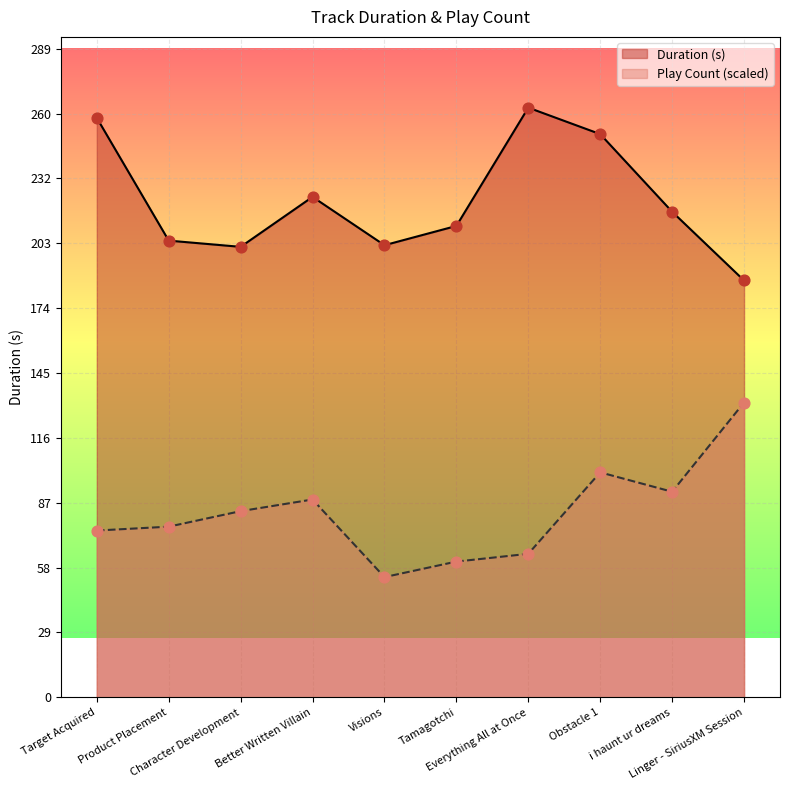

At which category is the sum across all series the highest?

Obstacle 1